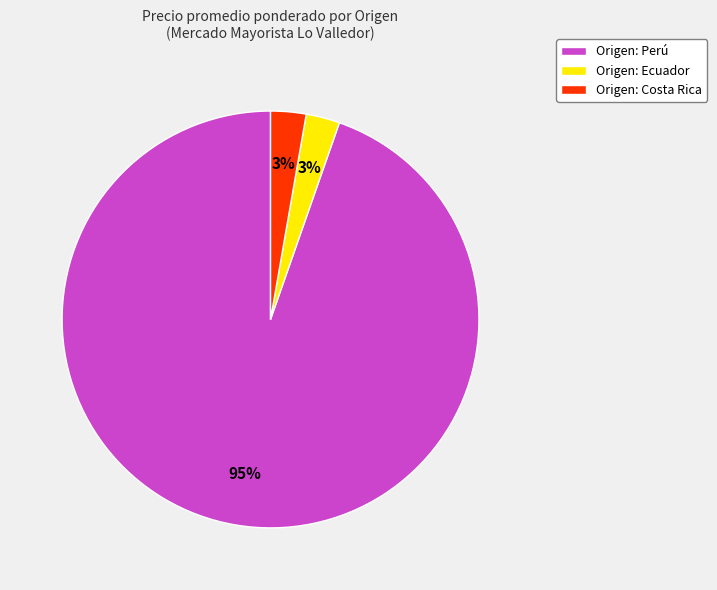

What percentage is the Origen: Costa Rica slice, to the nearest percent?

3%